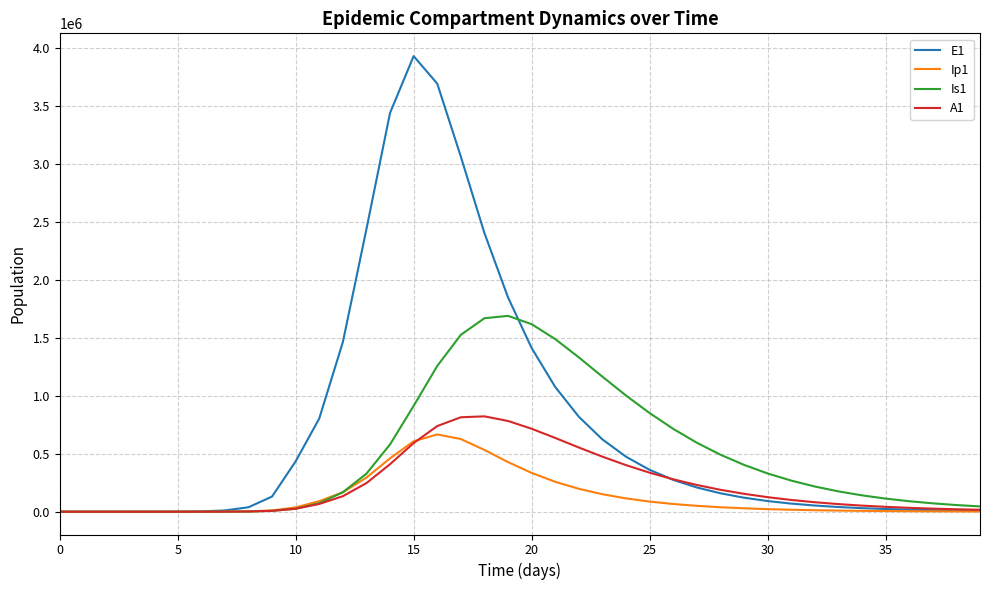

Rank the series by their average value, from highest to lowest.

E1, Is1, A1, Ip1